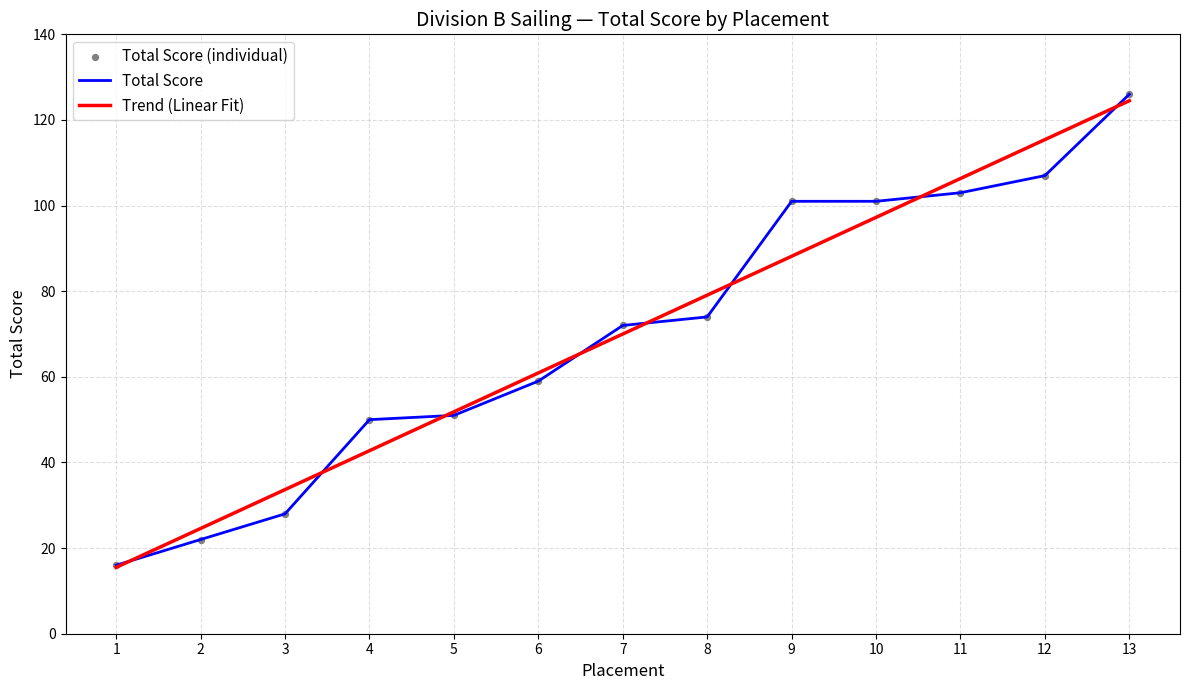

What is the total value across all series at 10?

198.2